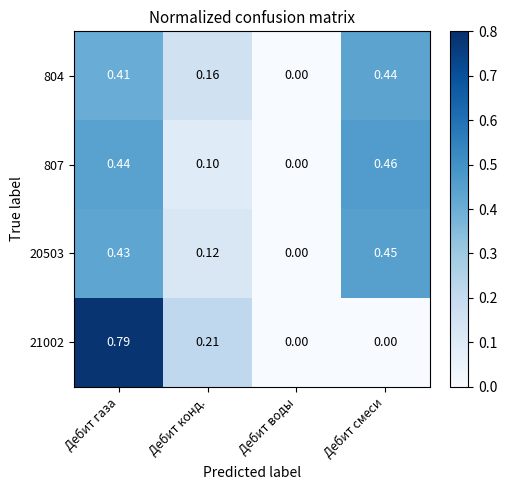

Which series changed the most between Дебит газа and Дебит воды?

21002